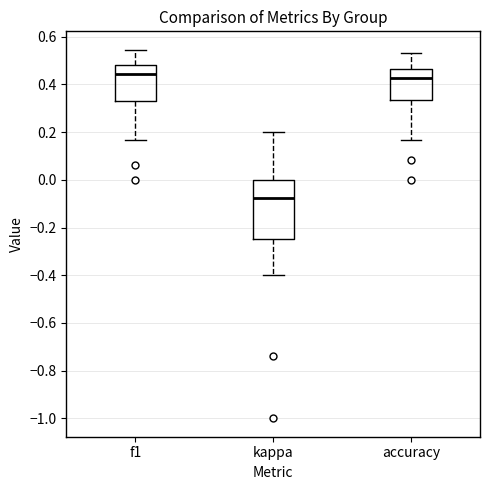

Reading left to right, transcribe this box plot: for each box, give where its median line is, the range the box spans, and where its two whiskers end, as read against the y-axis. The values are not printed on the chart, so give them approximately, as read against the axis.

f1: median 0.44, box 0.32 to 0.48, whiskers 0.16 to 0.54
kappa: median -0.08, box -0.24 to 0.00, whiskers -0.40 to 0.20
accuracy: median 0.42, box 0.34 to 0.46, whiskers 0.16 to 0.54